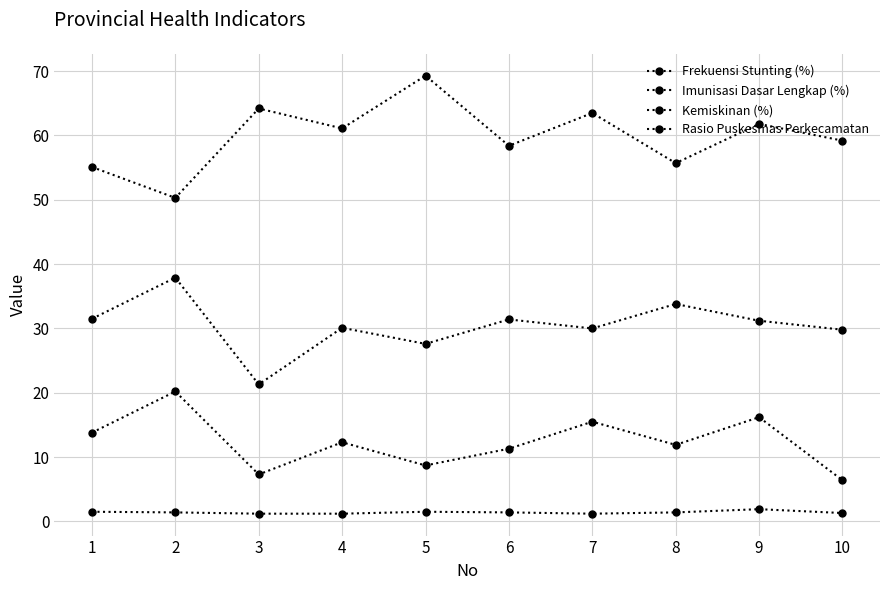

How many lines are shown in the chart?

4